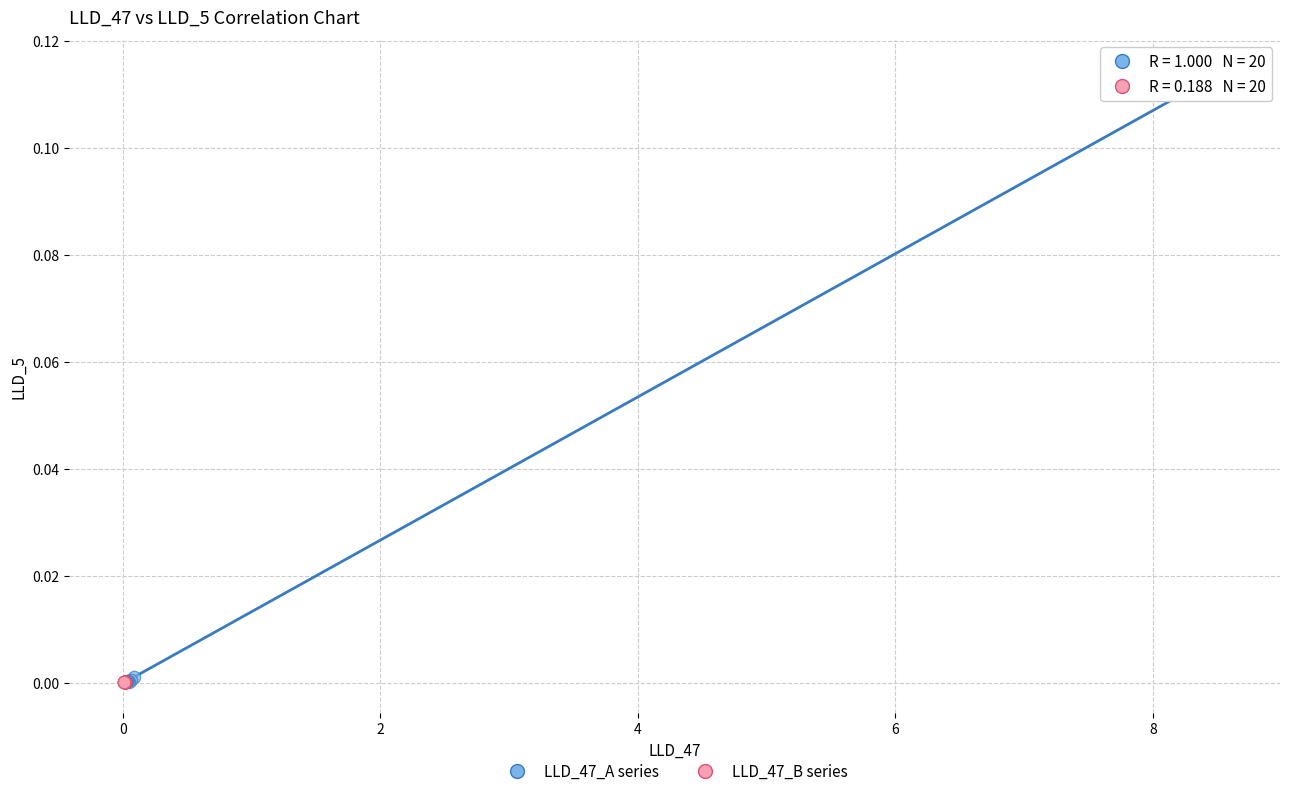

Which series contains the highest Y value?

LLD_47_A series